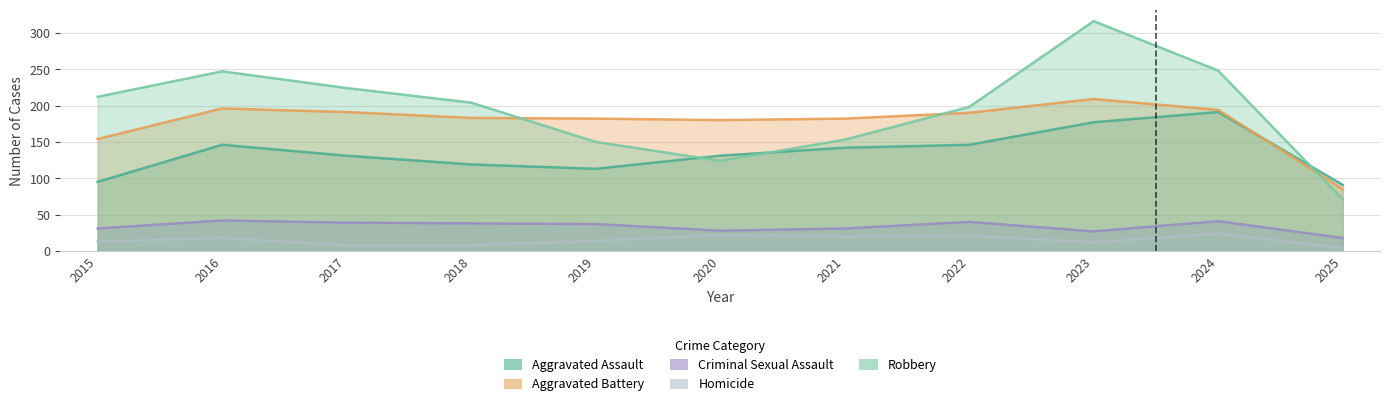

Reading right to left, list all the values displayed in this chart.

Aggravated Assault: 91	191	177	146	142	131	113	119	131	146	95
Aggravated Battery: 85	194	209	190	182	180	182	183	191	196	154
Criminal Sexual Assault: 18	41	27	40	31	28	37	38	39	42	31
Homicide: 4	24	12	21	20	22	14	8	8	18	13
Robbery: 71	248	316	198	153	124	150	204	224	247	212